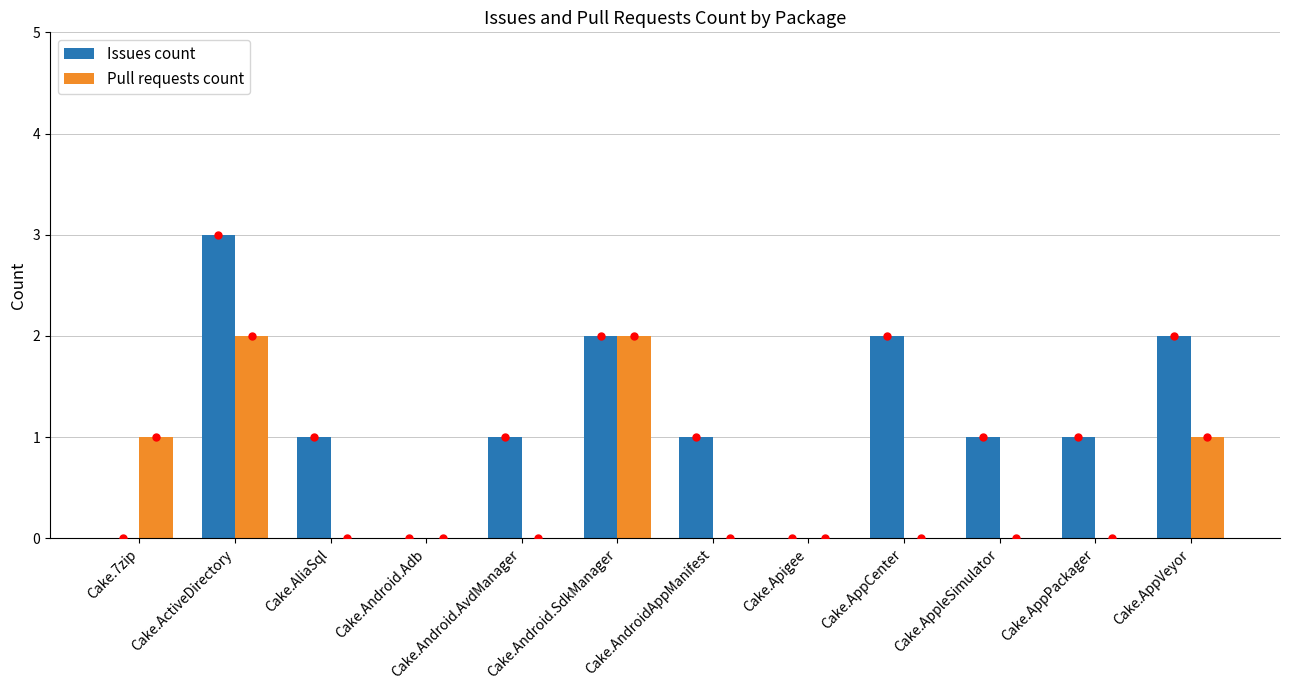

Reading right to left, transcribe all the data shown in this chart.

Issues count: 2	1	1	2	0	1	2	1	0	1	3	0
Pull requests count: 1	0	0	0	0	0	2	0	0	0	2	1